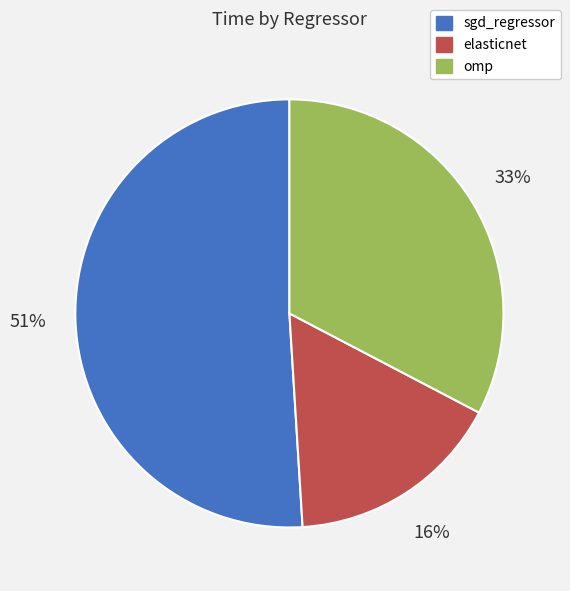

Between elasticnet and omp, which is larger?

omp